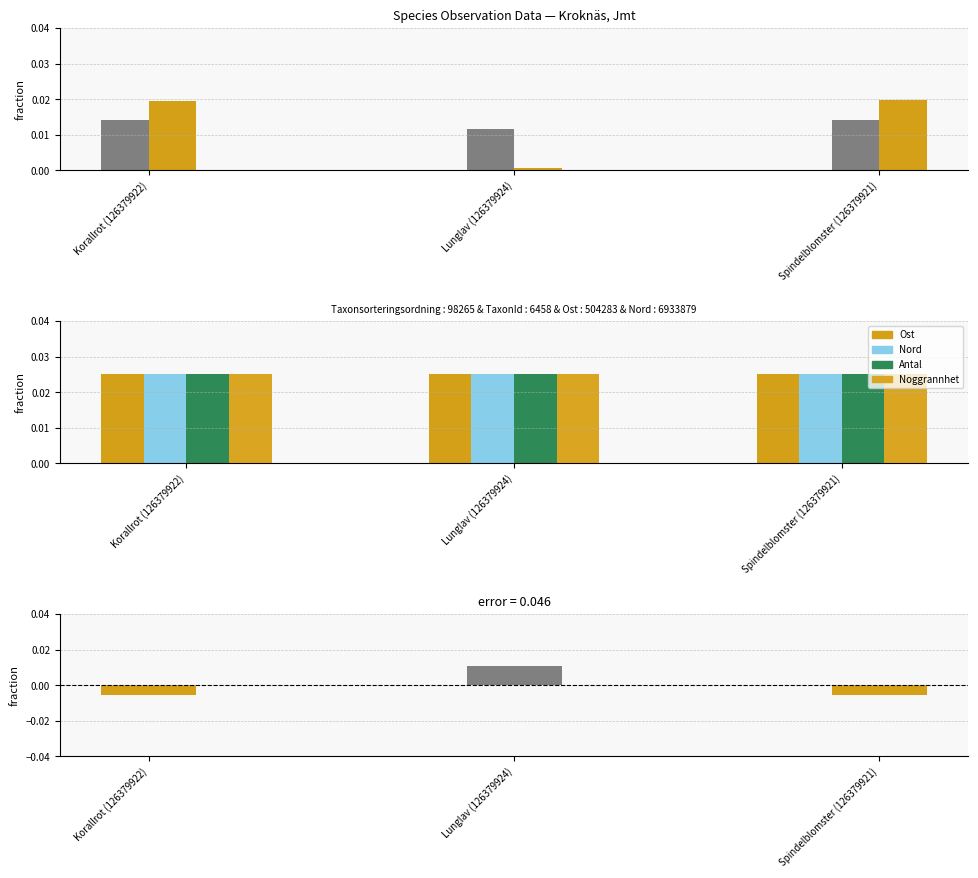

Which category has the highest value in the Taxonsorteringsordning series?

Spindelblomster (126379921)